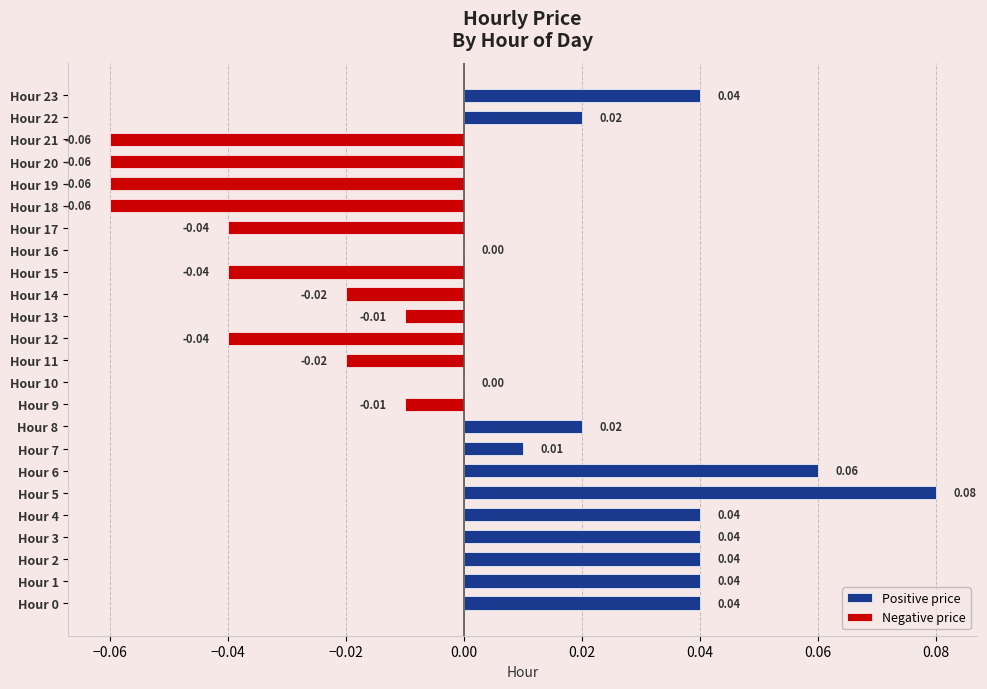

True or false: Positive price has a value of -0.0 at Hour 13.

False